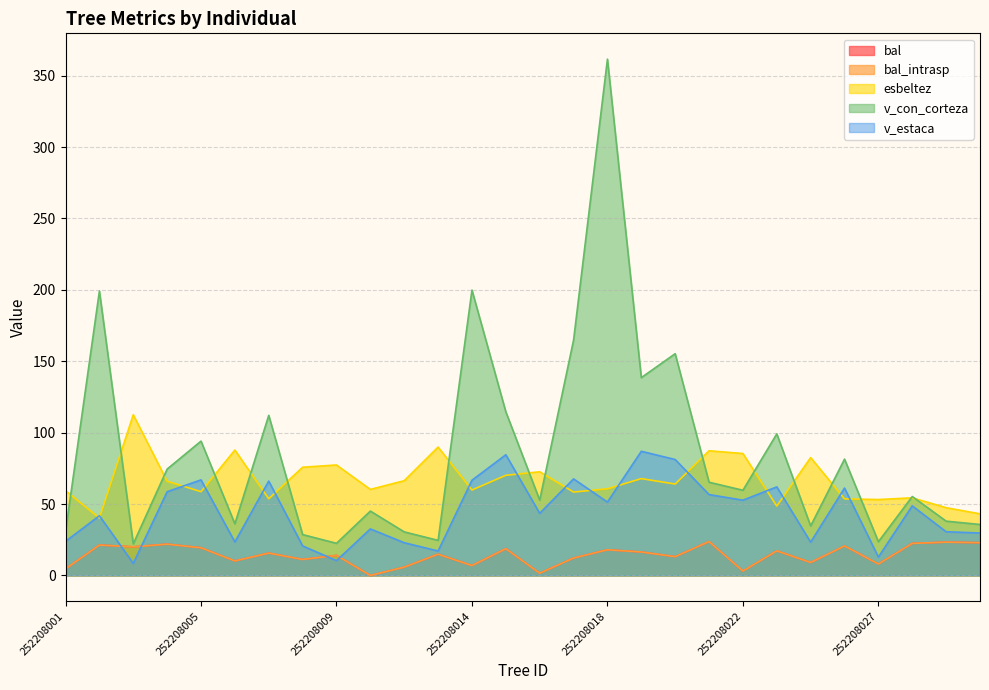

The value of bal at 252208002 is 21.3. True or false?

True